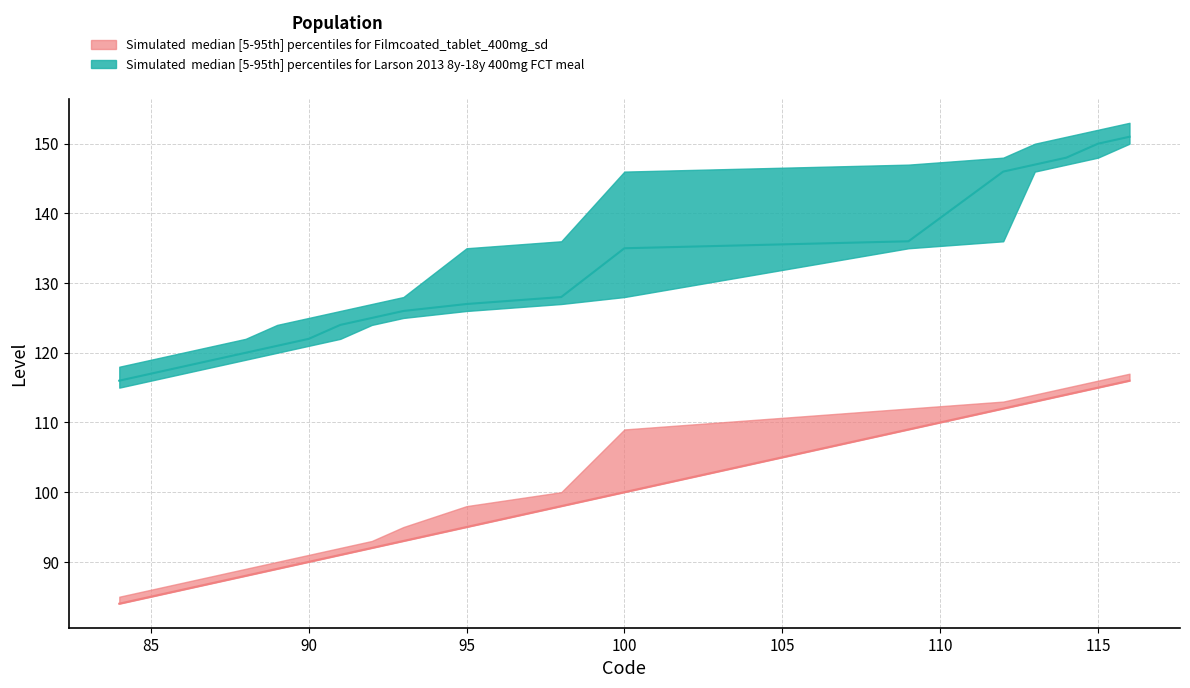

What is the value of the Band2_lower point at the 16th from the left?

146